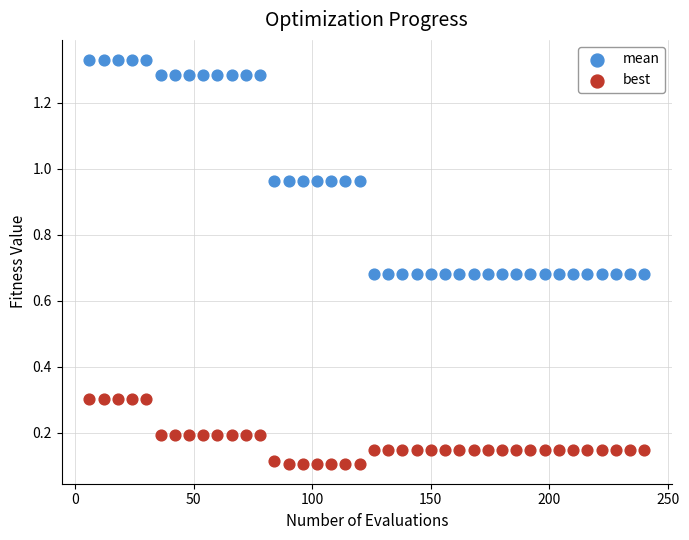

Across all data points, what is the range of X values (max minus min)?

234.0